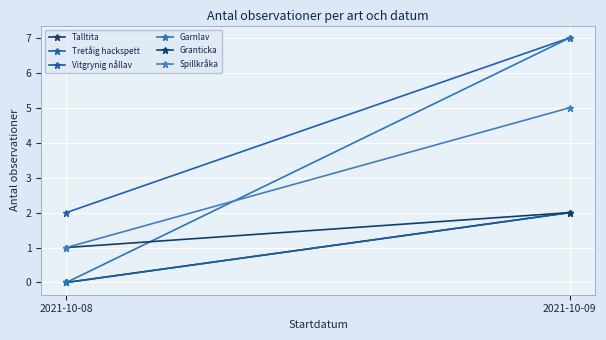

Reading left to right, transcribe all the data shown in this chart.

Talltita: 2021-10-08=0	2021-10-09=2
Tretåig hackspett: 2021-10-08=2	2021-10-09=7
Vitgrynig nållav: 2021-10-08=0	2021-10-09=2
Garnlav: 2021-10-08=0	2021-10-09=7
Granticka: 2021-10-08=1	2021-10-09=2
Spillkråka: 2021-10-08=1	2021-10-09=5